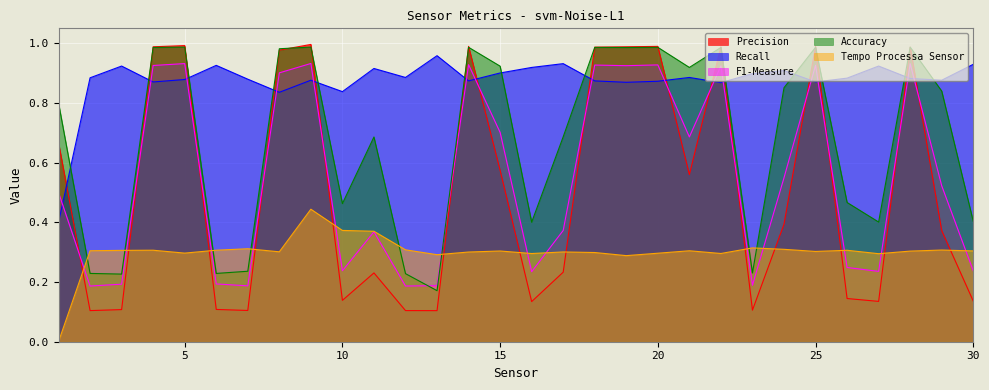

Which category has the highest value in the Recall series?

13